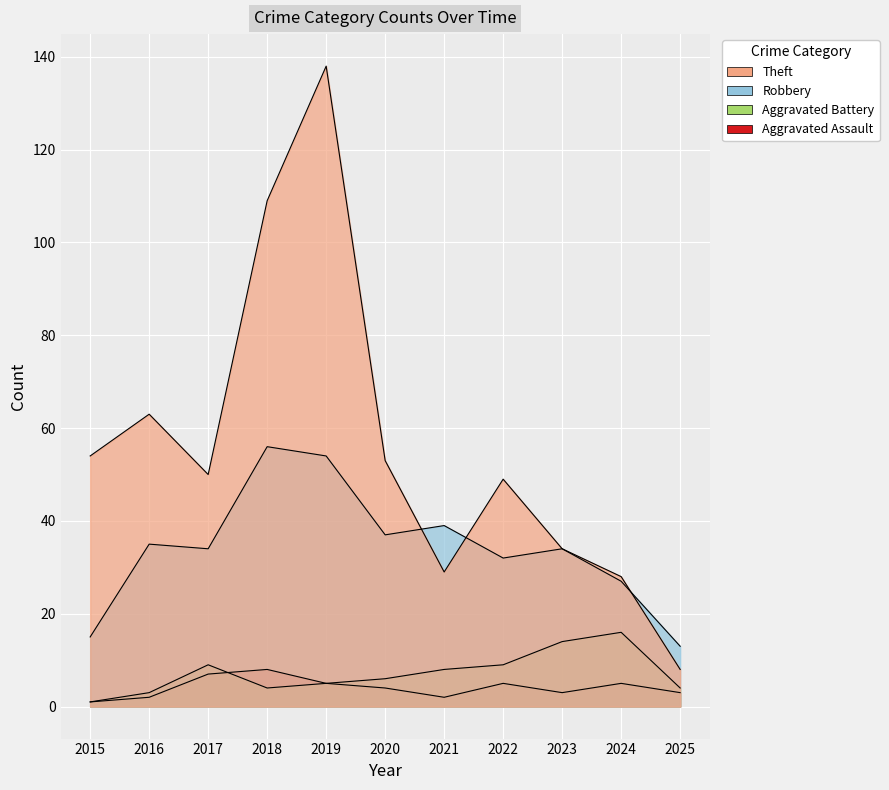

Between 2021 and 2020, which is larger?

2020